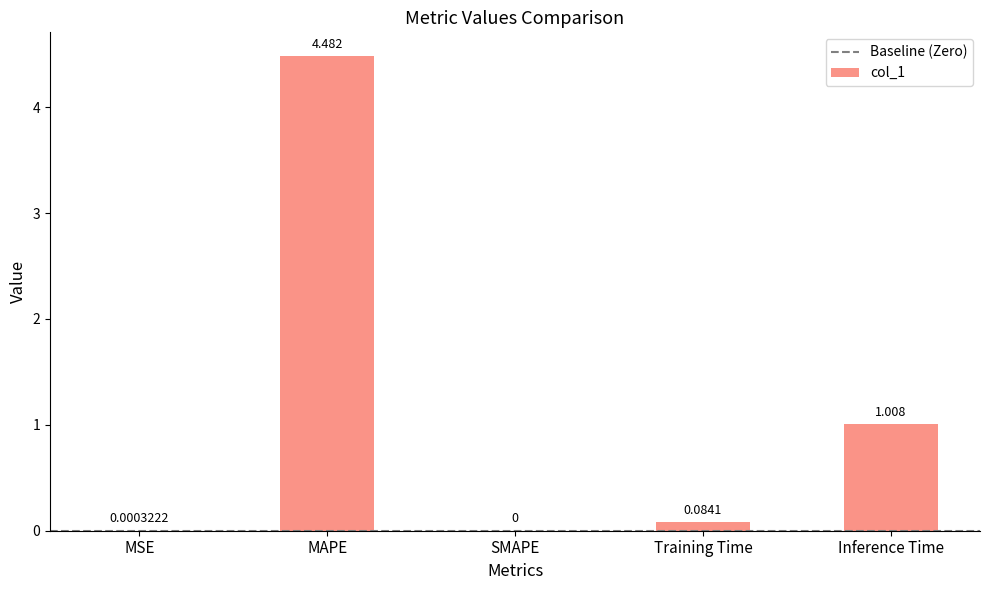

How many values are above zero?

4